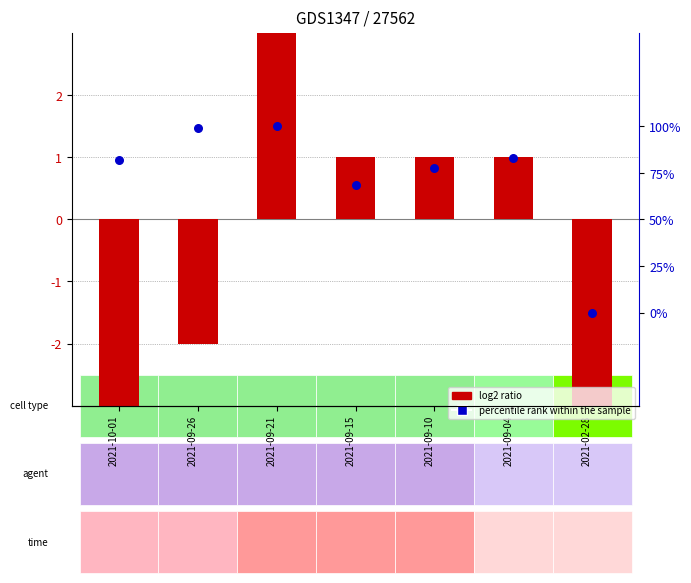

Which series contains the lowest Y value?

log2 ratio